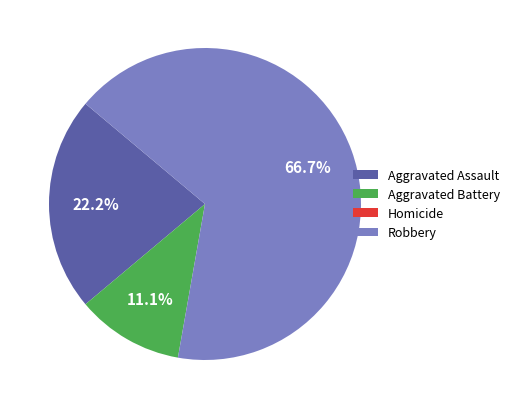

Is Robbery the majority of the pie?

Yes